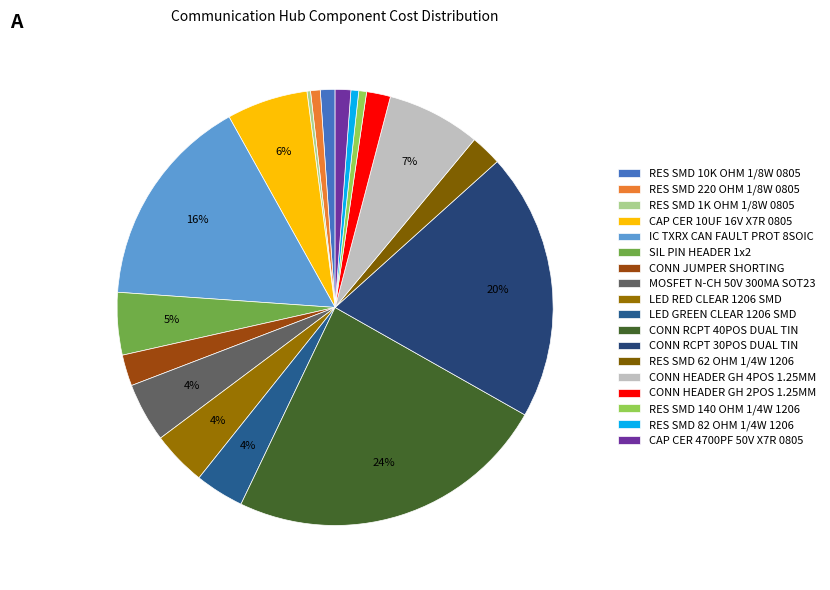

To the nearest percent, what is the combined percentage of CONN HEADER GH 4POS 1.25MM and LED GREEN CLEAR 1206 SMD?

11%